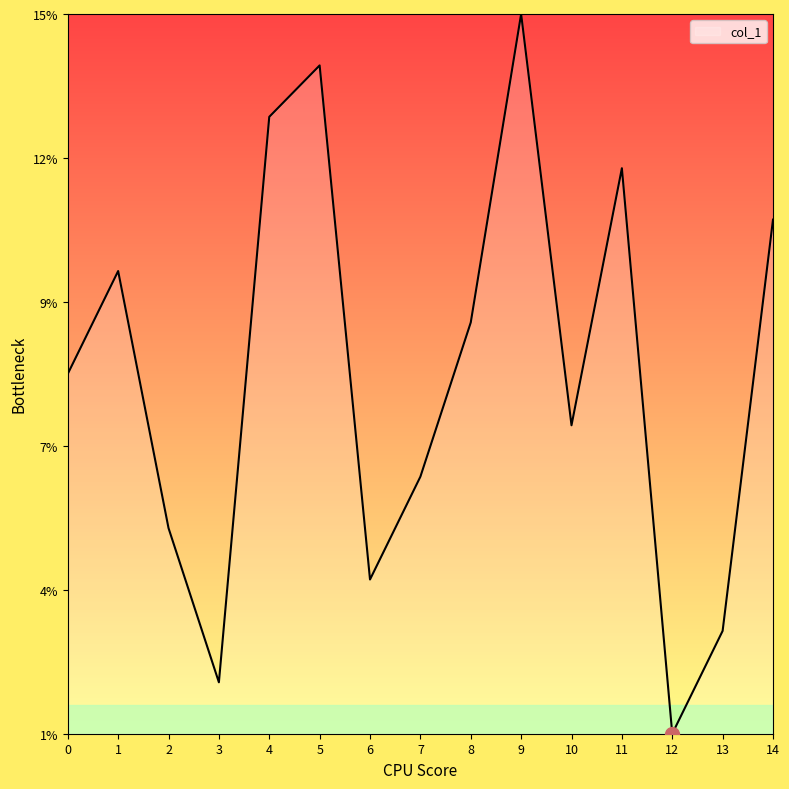

Does the chart display data point markers on the line(s)?

No